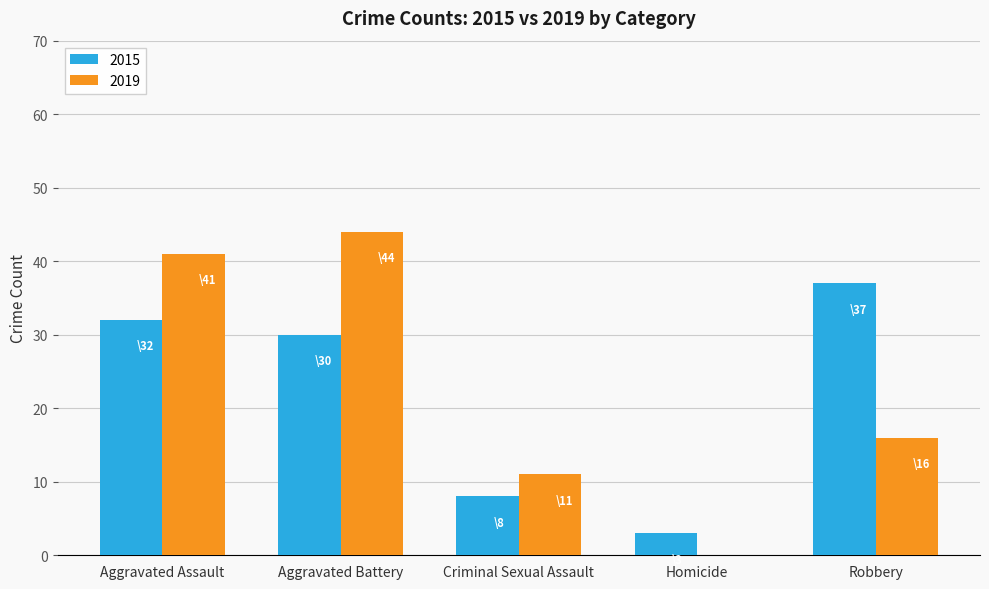

Which series changed the most between Aggravated Assault and Criminal Sexual Assault?

2019